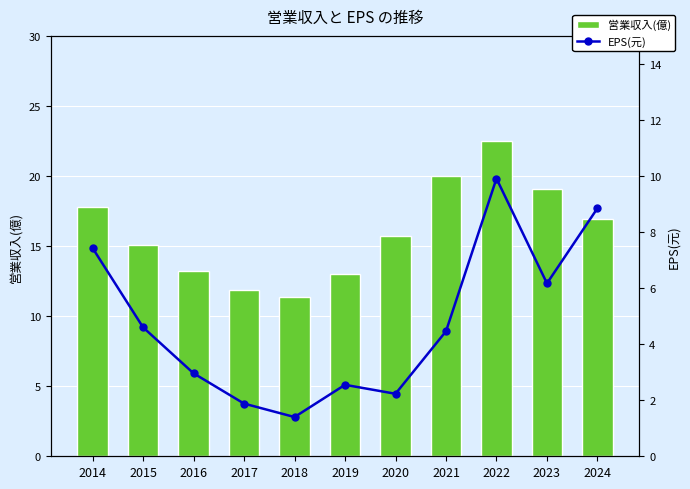

What is the difference between the maximum and second lowest values in the EPS(元) series?

8.0